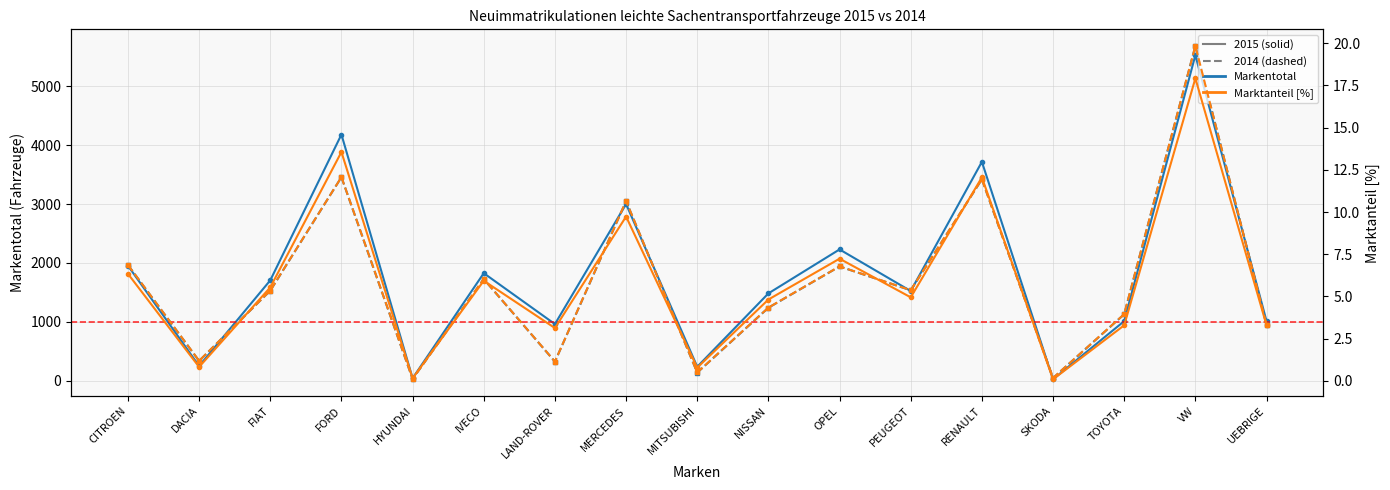

What is the difference between the highest and lowest values at SKODA?

46.9